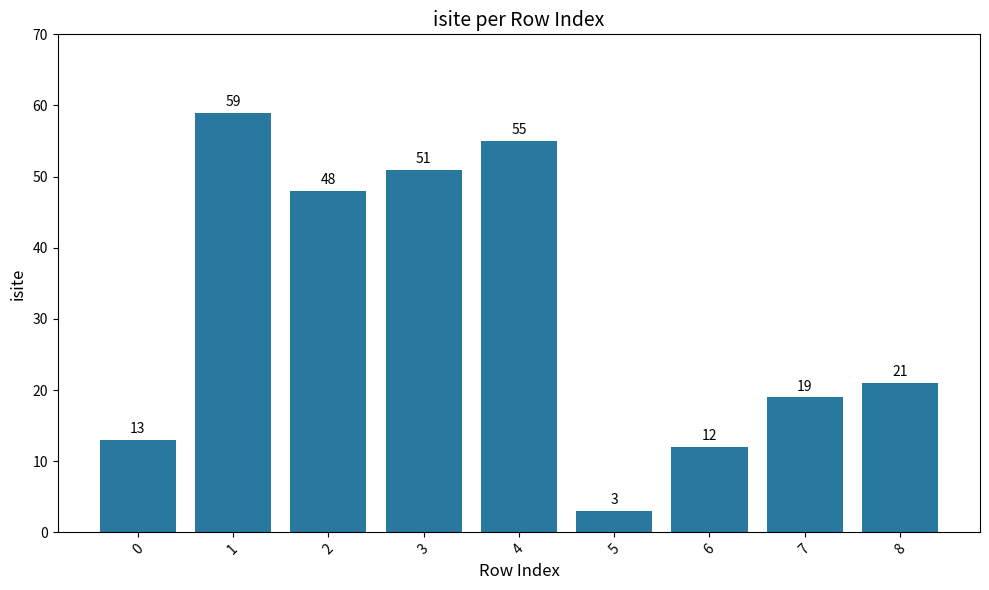

How many data points does each series have?

9